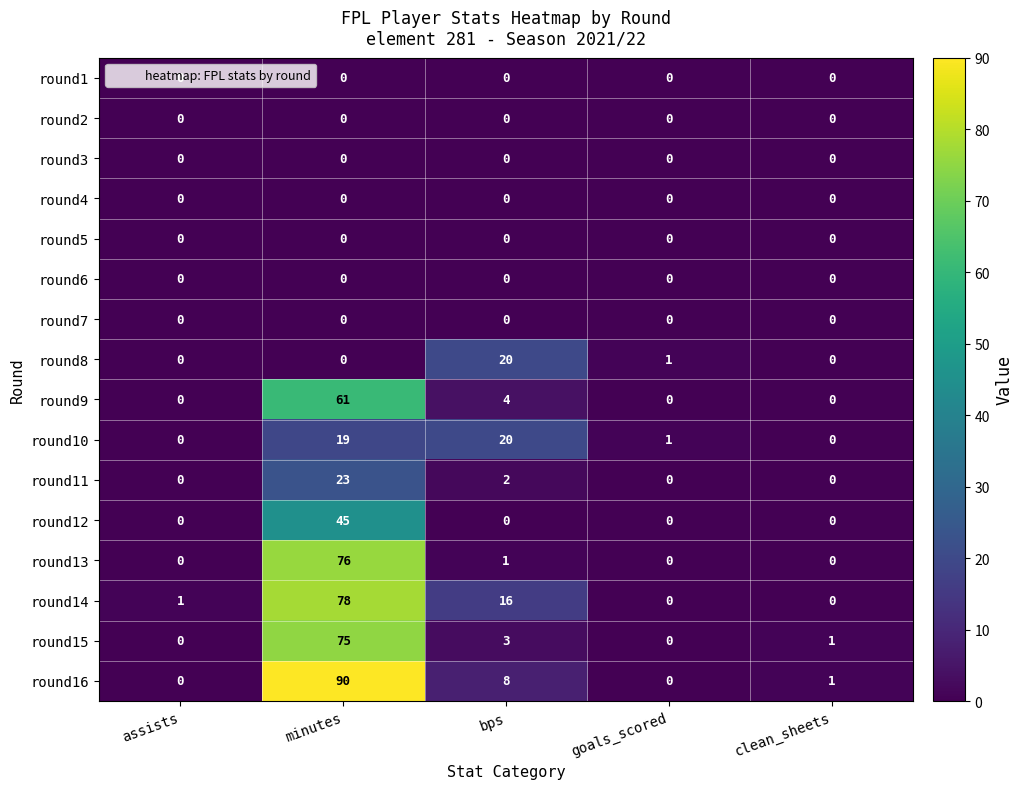

What is the spread (max minus min) of values at minutes?

90